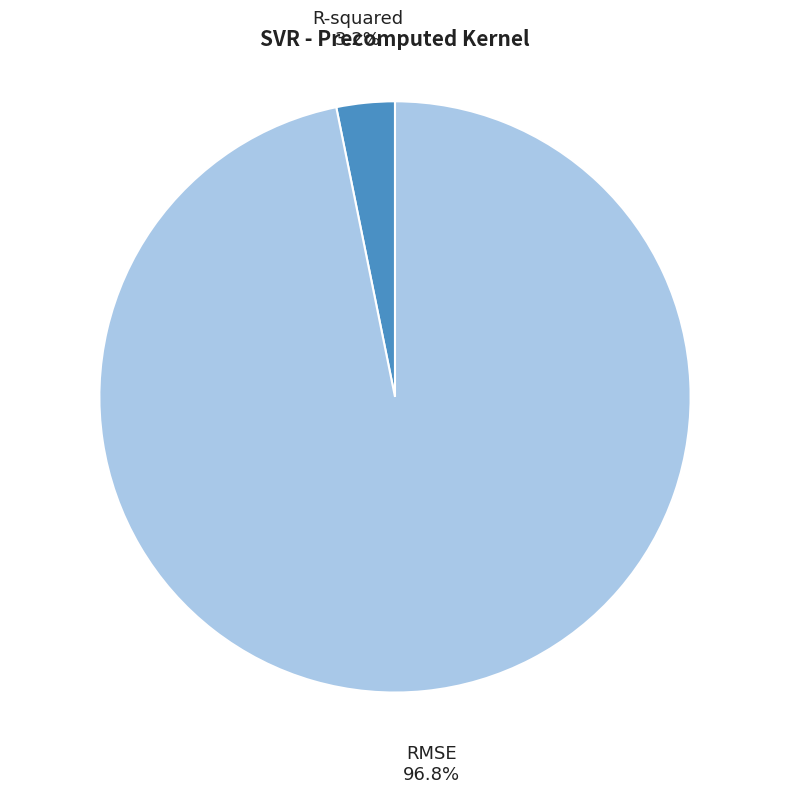

To the nearest percent, what portion does R-squared represent?

3%